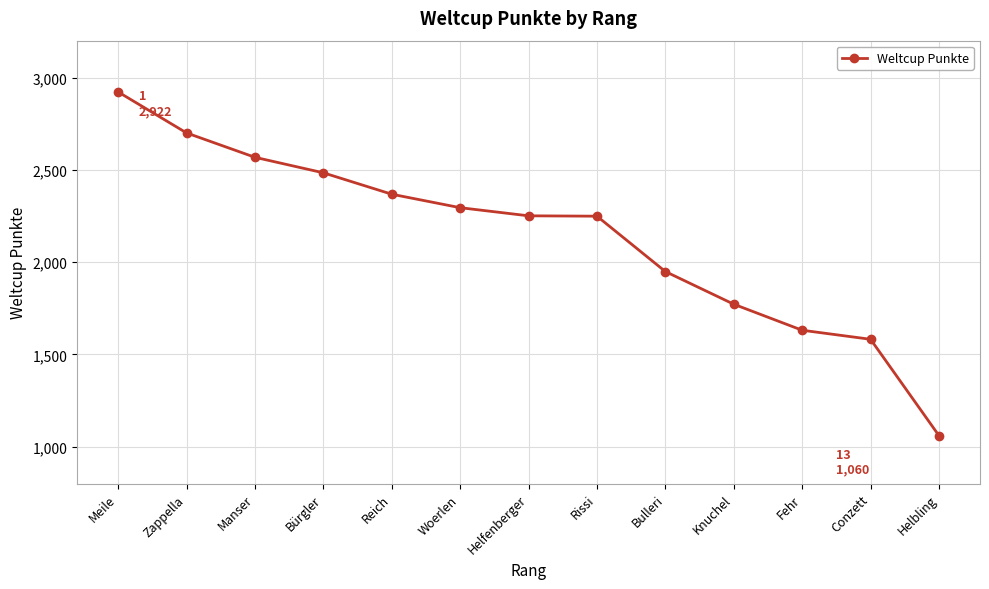

What is the difference between the values at Zappella and Manser?

132